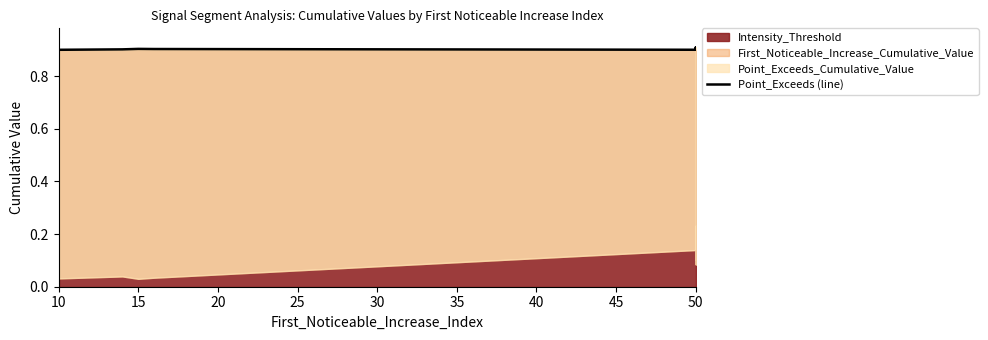

What is the maximum value shown in the chart?

0.9